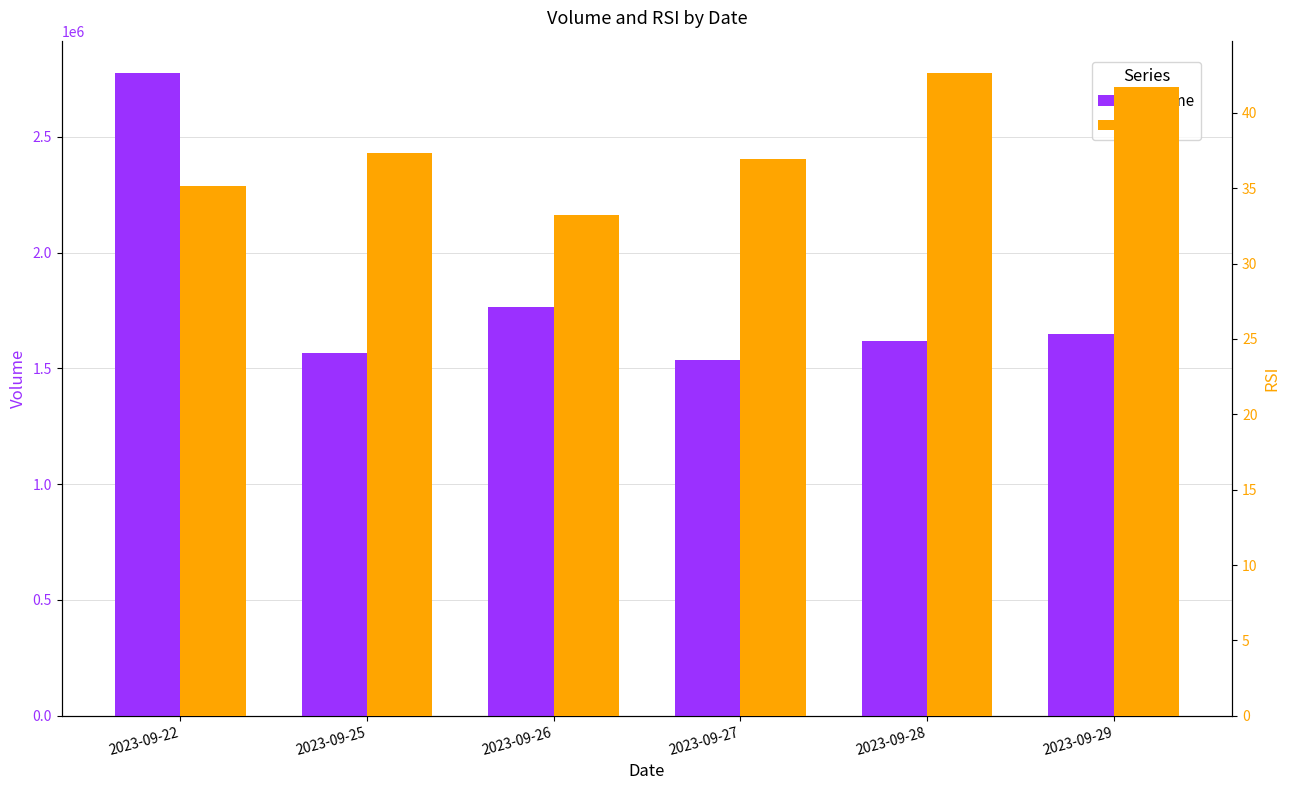

How many values in the RSI series are below 37?

3